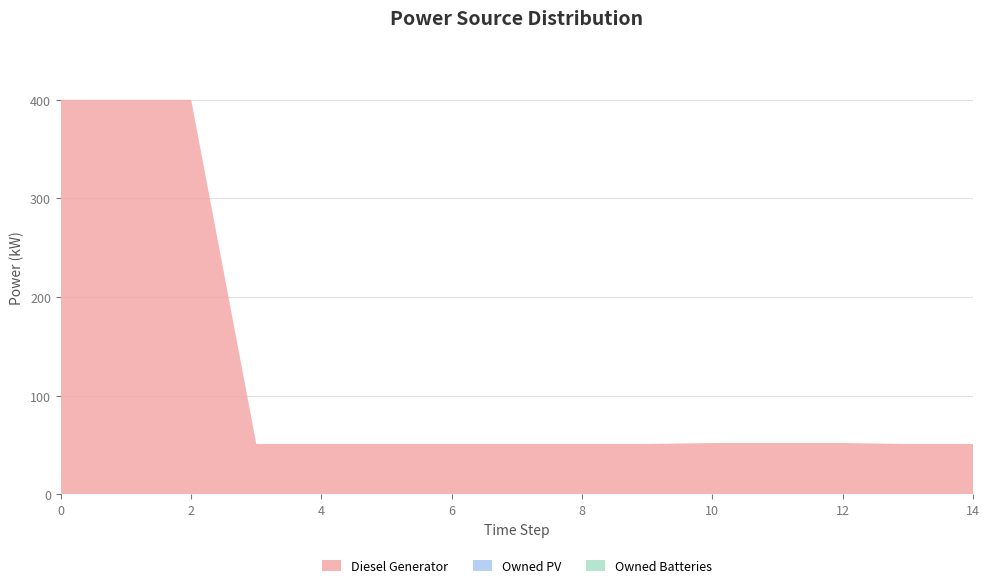

Reading left to right, extract all data points from this chart.

Diesel Generator: 0=400	1=400	2=400	3=51	4=51	5=51	6=51	7=51	8=51	9=51	10=52	11=52	12=52	13=51	14=51
Owned PV: 0=0	1=0	2=0	3=0	4=0	5=0	6=0	7=0	8=0	9=0	10=0	11=0	12=0	13=0	14=0
Owned Batteries: 0=0	1=0	2=0	3=0	4=0	5=0	6=0	7=0	8=0	9=0	10=0	11=0	12=0	13=0	14=0